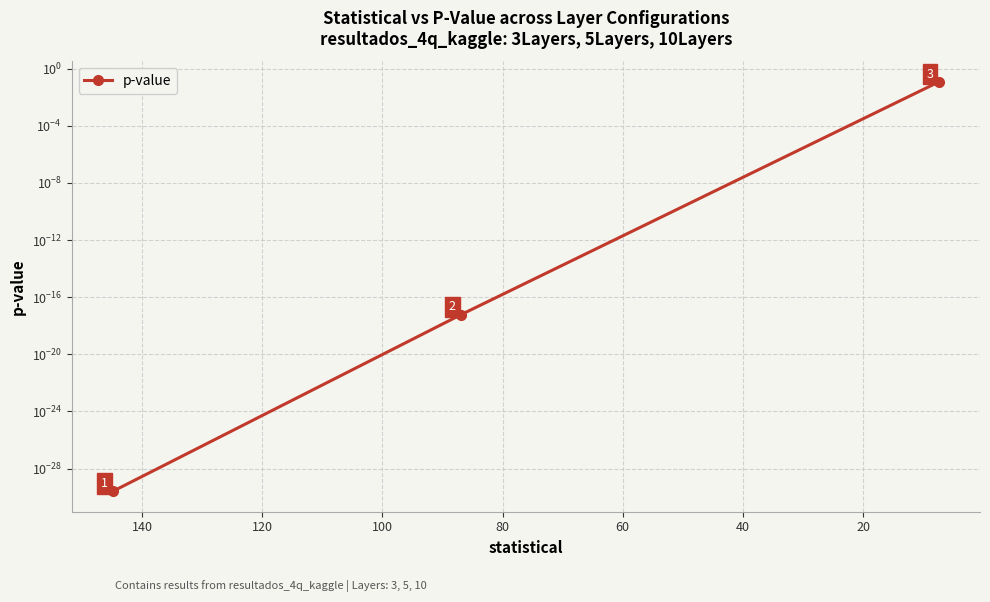

Reading right to left, transcribe all the data shown in this chart.

0.1	0.0	0.0